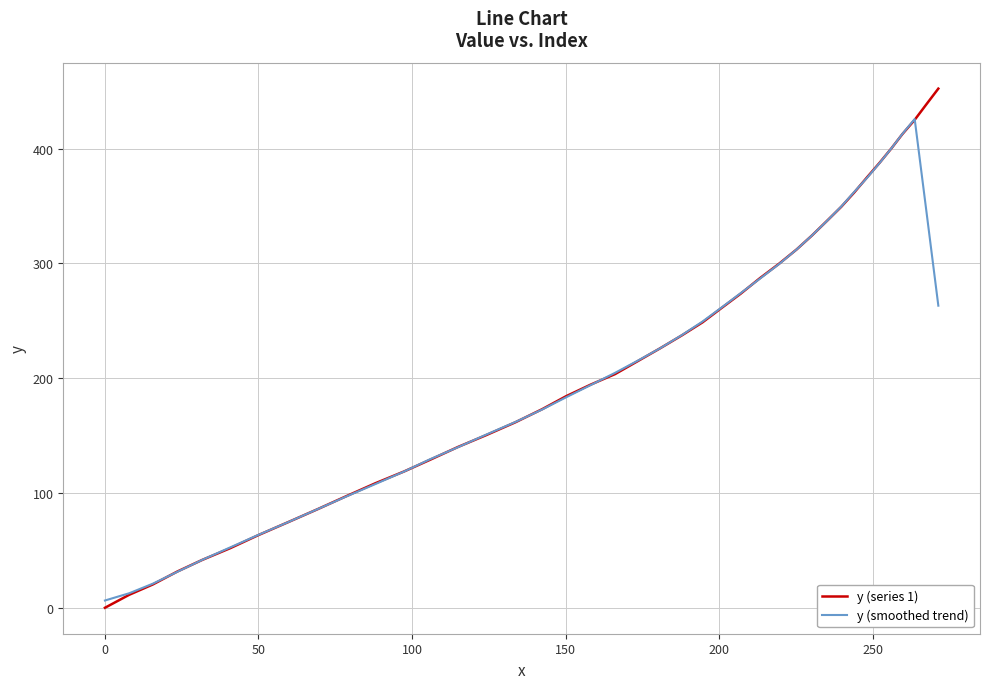

Which series has the largest range (max minus min)?

y (series 1)